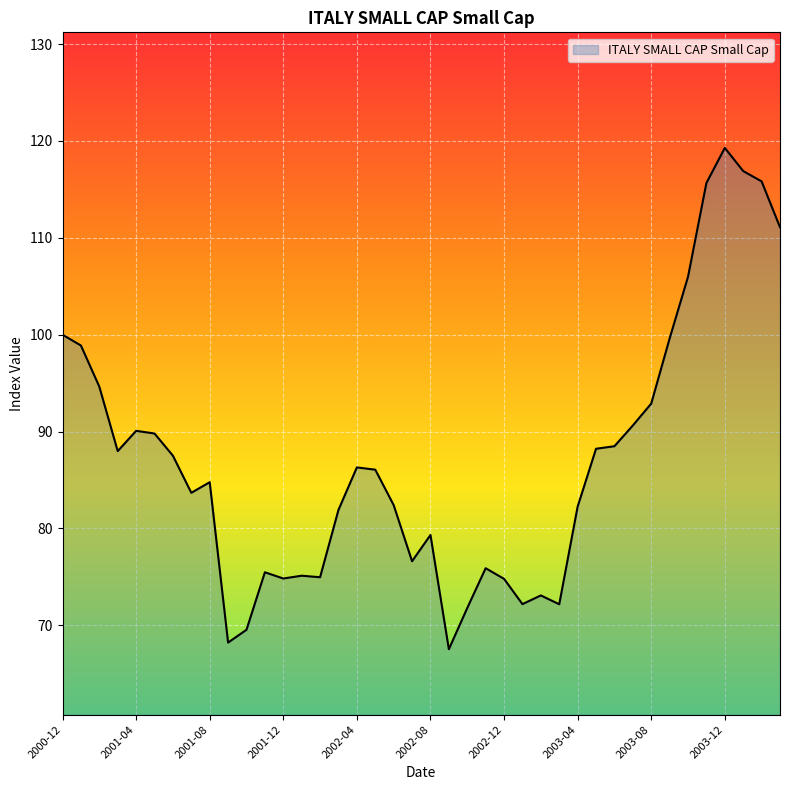

What is the smallest value displayed?

67.5